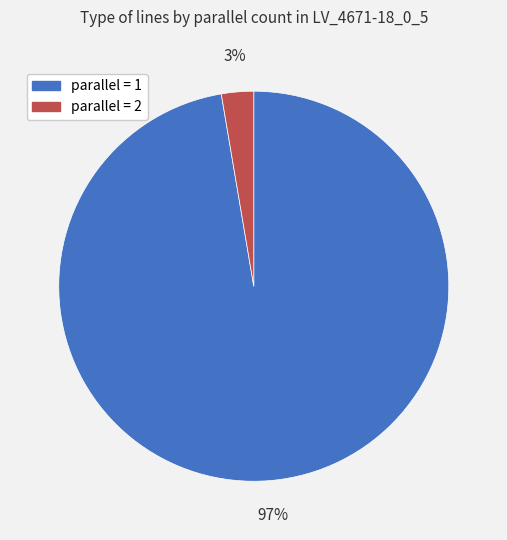

Is there any slice that represents more than half of the pie?

Yes